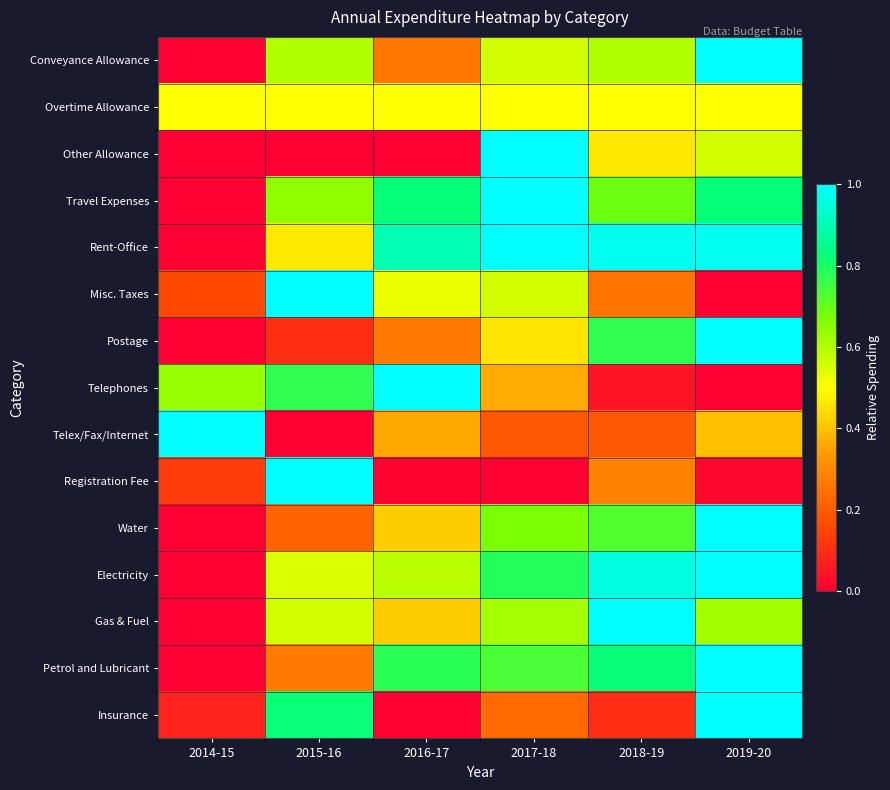

Reading left to right, transcribe all the data shown in this chart.

Conveyance Allowance: 2014-15=0.0	2015-16=0.6	2016-17=0.3	2017-18=0.6	2018-19=0.6	2019-20=1.0
Overtime Allowance: 2014-15=0.5	2015-16=0.5	2016-17=0.5	2017-18=0.5	2018-19=0.5	2019-20=0.5
Other Allowance: 2014-15=0.0	2015-16=0.0	2016-17=0.0	2017-18=1.0	2018-19=0.5	2019-20=0.6
Travel Expenses: 2014-15=0.0	2015-16=0.6	2016-17=0.8	2017-18=1.0	2018-19=0.7	2019-20=0.8
Rent-Office: 2014-15=0.0	2015-16=0.5	2016-17=0.9	2017-18=1.0	2018-19=1.0	2019-20=1.0
Misc. Taxes: 2014-15=0.2	2015-16=1.0	2016-17=0.5	2017-18=0.6	2018-19=0.3	2019-20=0.0
Postage: 2014-15=0.0	2015-16=0.1	2016-17=0.3	2017-18=0.5	2018-19=0.8	2019-20=1.0
Telephones: 2014-15=0.6	2015-16=0.8	2016-17=1.0	2017-18=0.4	2018-19=0.0	2019-20=0.0
Telex/Fax/Internet: 2014-15=1.0	2015-16=0.0	2016-17=0.4	2017-18=0.2	2018-19=0.2	2019-20=0.4
Registration Fee: 2014-15=0.1	2015-16=1.0	2016-17=0.0	2017-18=0.0	2018-19=0.3	2019-20=0.0
Water: 2014-15=0.0	2015-16=0.2	2016-17=0.4	2017-18=0.7	2018-19=0.7	2019-20=1.0
Electricity: 2014-15=0.0	2015-16=0.5	2016-17=0.6	2017-18=0.8	2018-19=1.0	2019-20=1.0
Gas & Fuel: 2014-15=0.0	2015-16=0.6	2016-17=0.4	2017-18=0.6	2018-19=1.0	2019-20=0.6
Petrol and Lubricant: 2014-15=0.0	2015-16=0.3	2016-17=0.8	2017-18=0.7	2018-19=0.8	2019-20=1.0
Insurance: 2014-15=0.1	2015-16=0.8	2016-17=0.0	2017-18=0.2	2018-19=0.1	2019-20=1.0